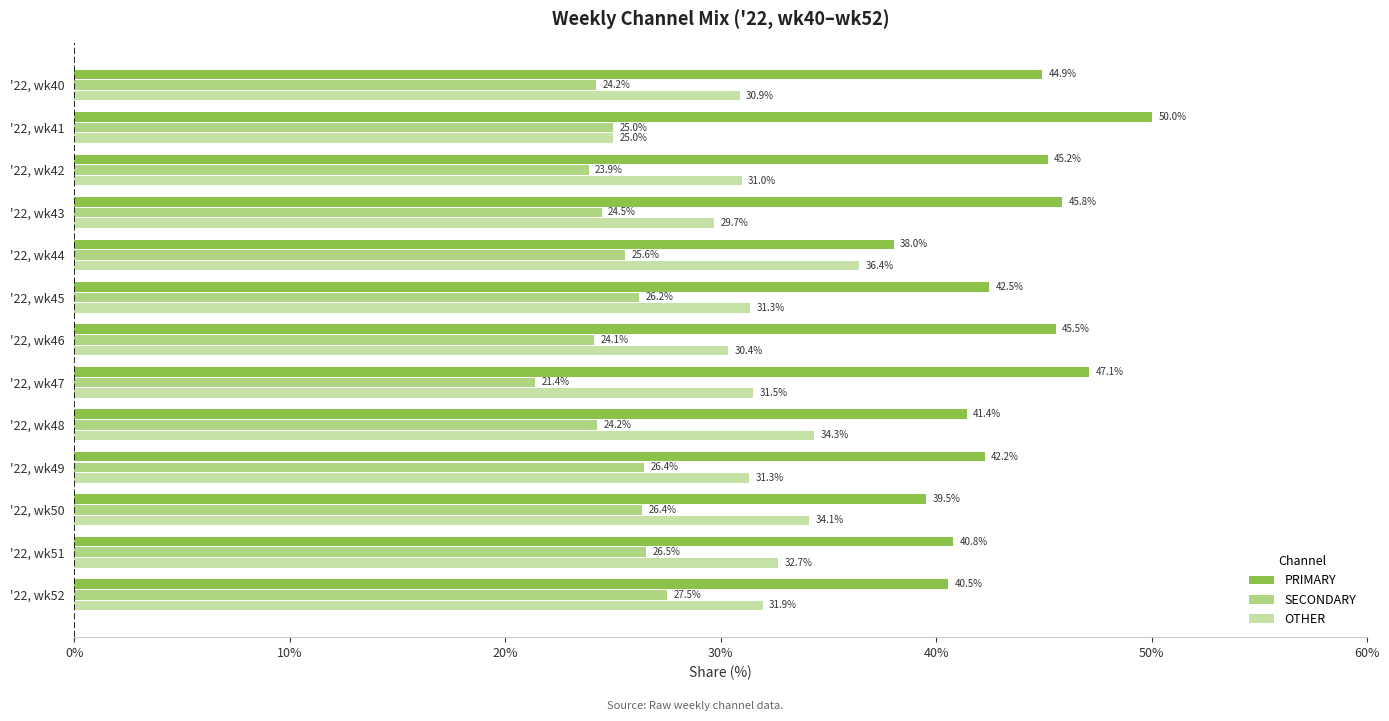

What is the difference between the maximum and minimum values in the OTHER series?

11.4